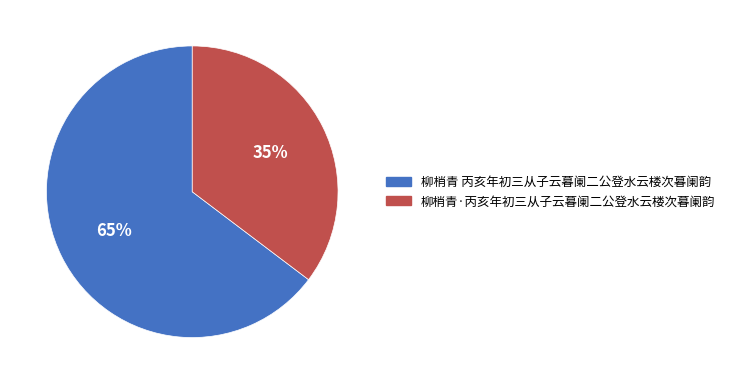

How many slices are in this pie chart?

2